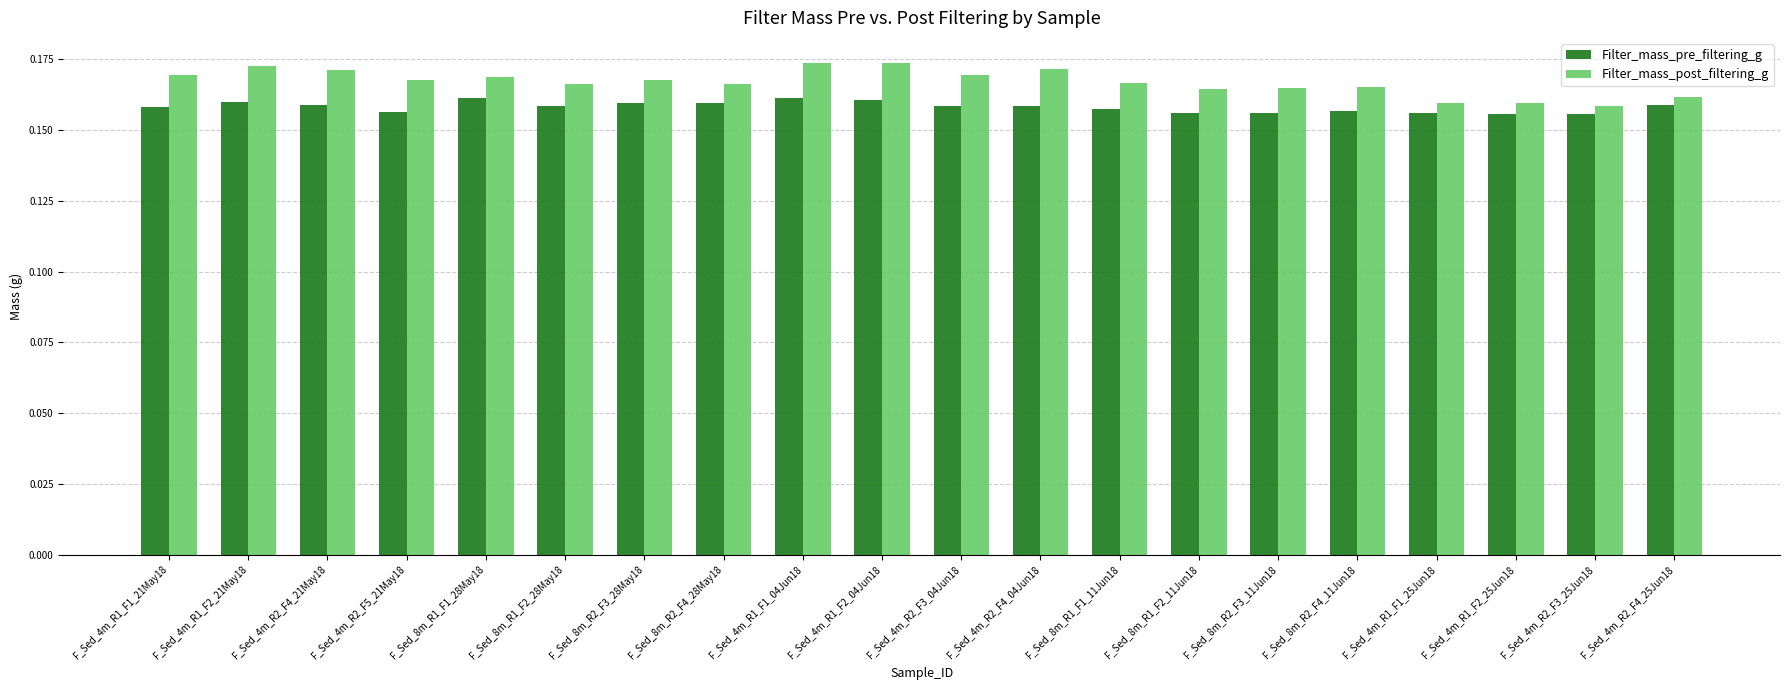

At F_Sed_4m_R2_F5_21May18, list the series in order from smallest to largest.

Filter_mass_pre_filtering_g, Filter_mass_post_filtering_g